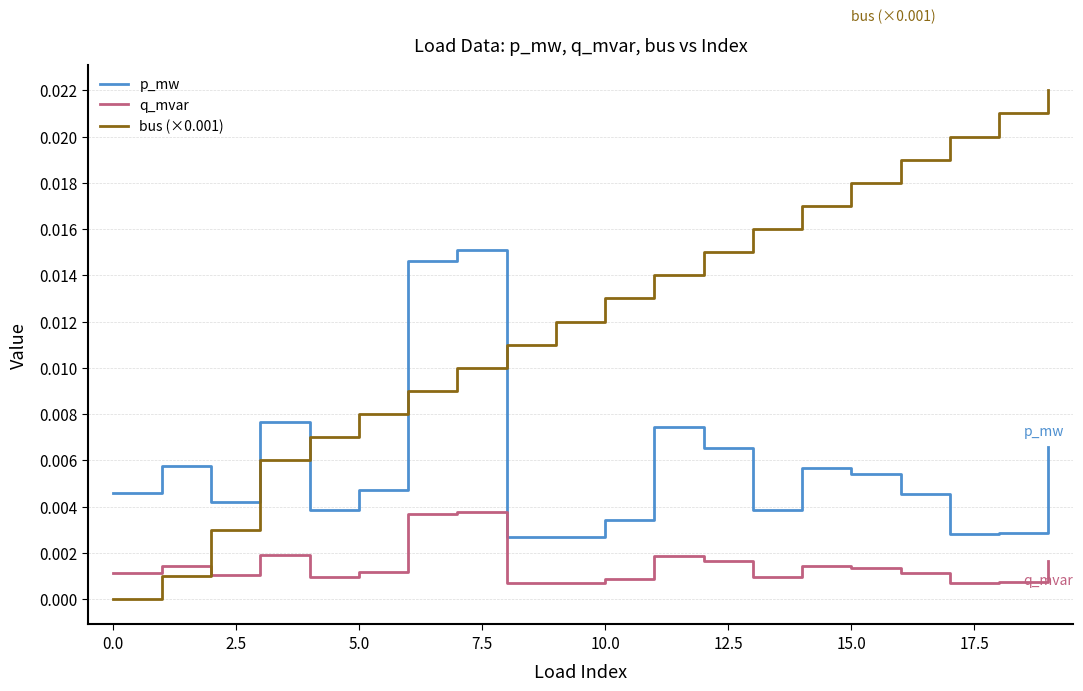

List the series in order of their overall mean, lowest first.

q_mvar, p_mw, bus (×0.001)